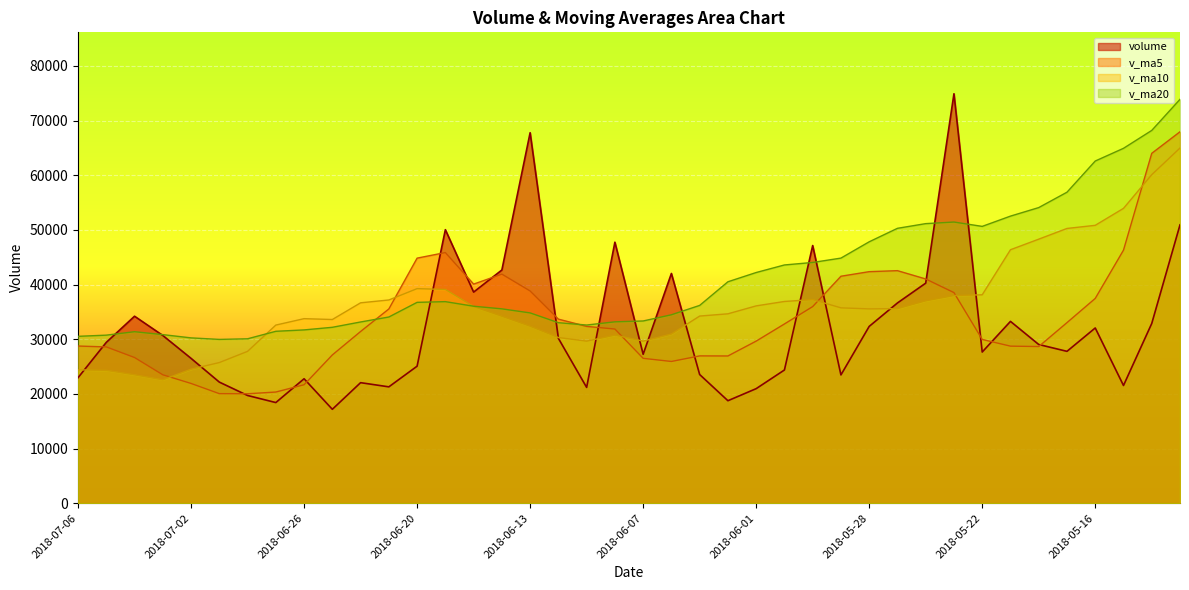

What position from the left is 2018-05-24?

31